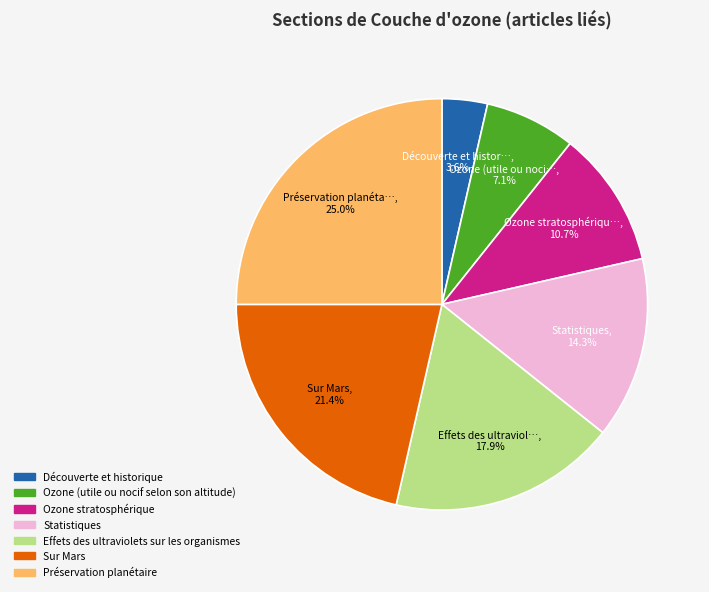

Does Découverte et historique represent more than half of the total?

No